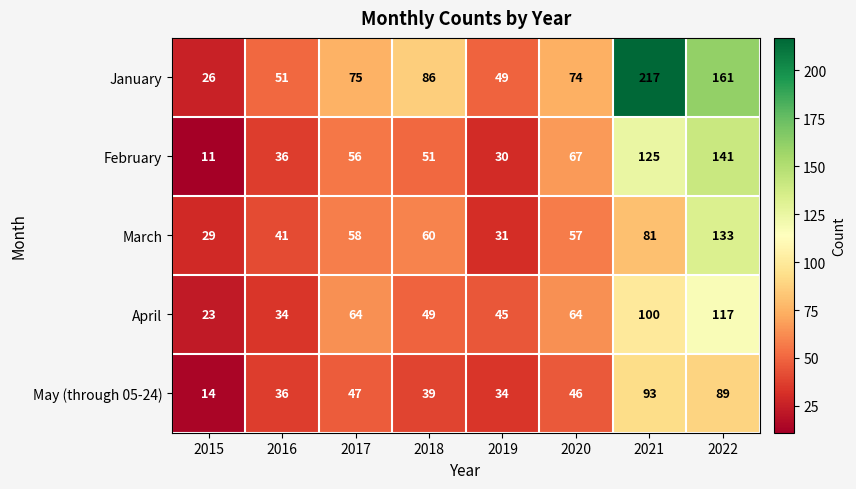

List the series in order of their peak value, highest first.

January, February, March, April, May (through 05-24)